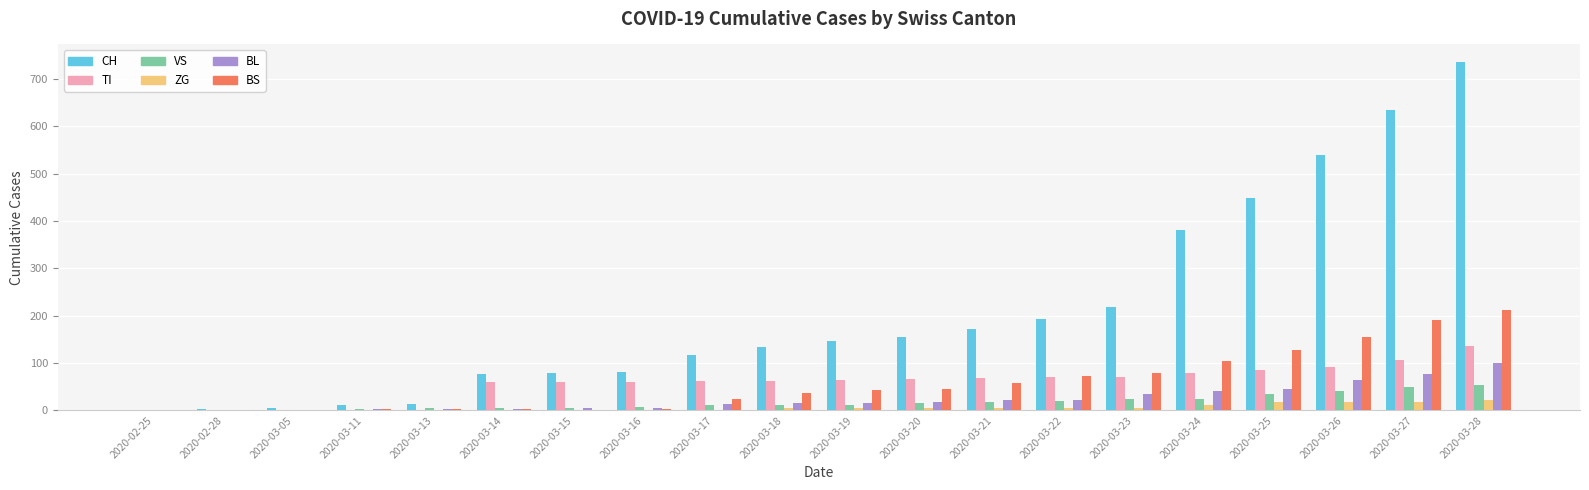

How many groups of bars are there?

20